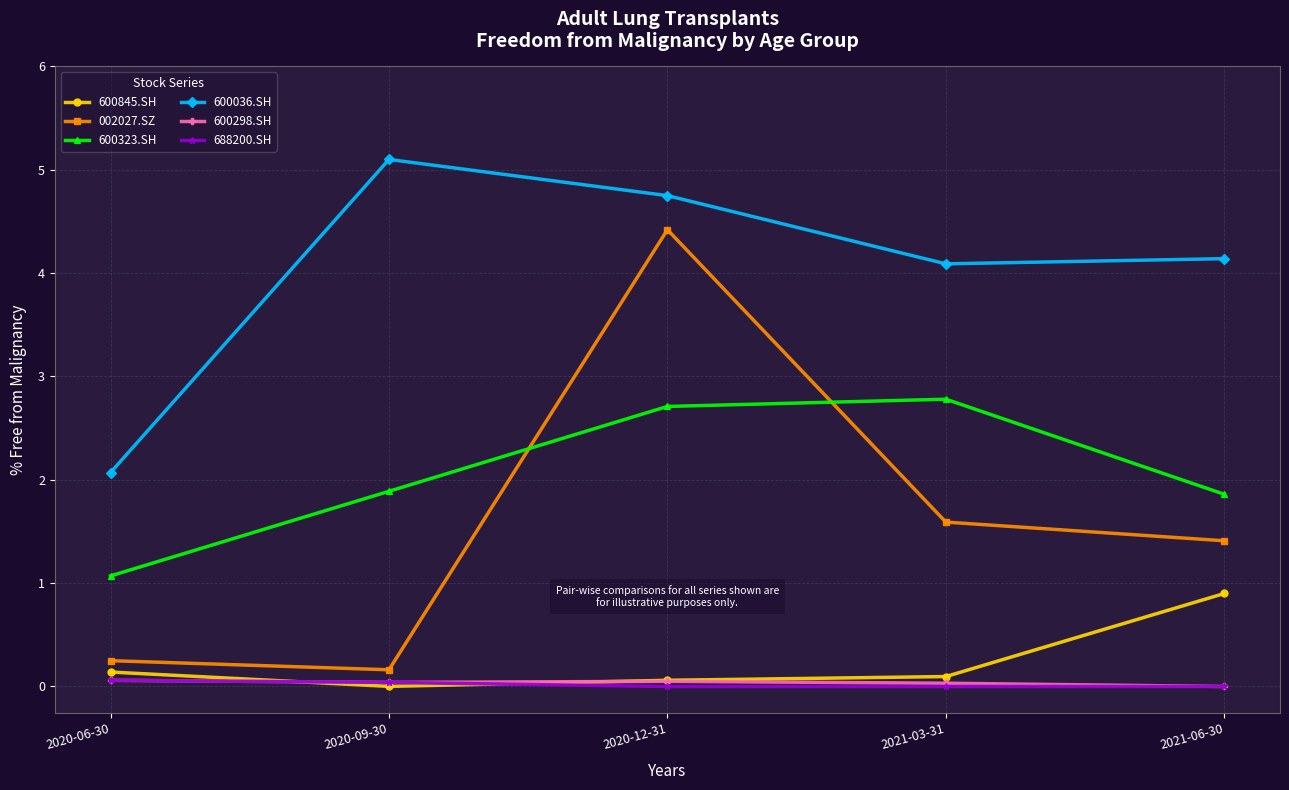

Where is 600036.SH nearest to the value 3?

2020-06-30